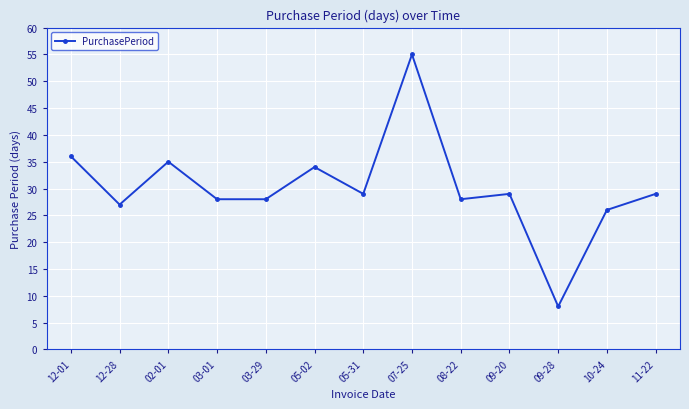

Reading left to right, list all the values displayed in this chart.

12-01=36	12-28=27	02-01=35	03-01=28	03-29=28	05-02=34	05-31=29	07-25=55	08-22=28	09-20=29	09-28=8	10-24=26	11-22=29